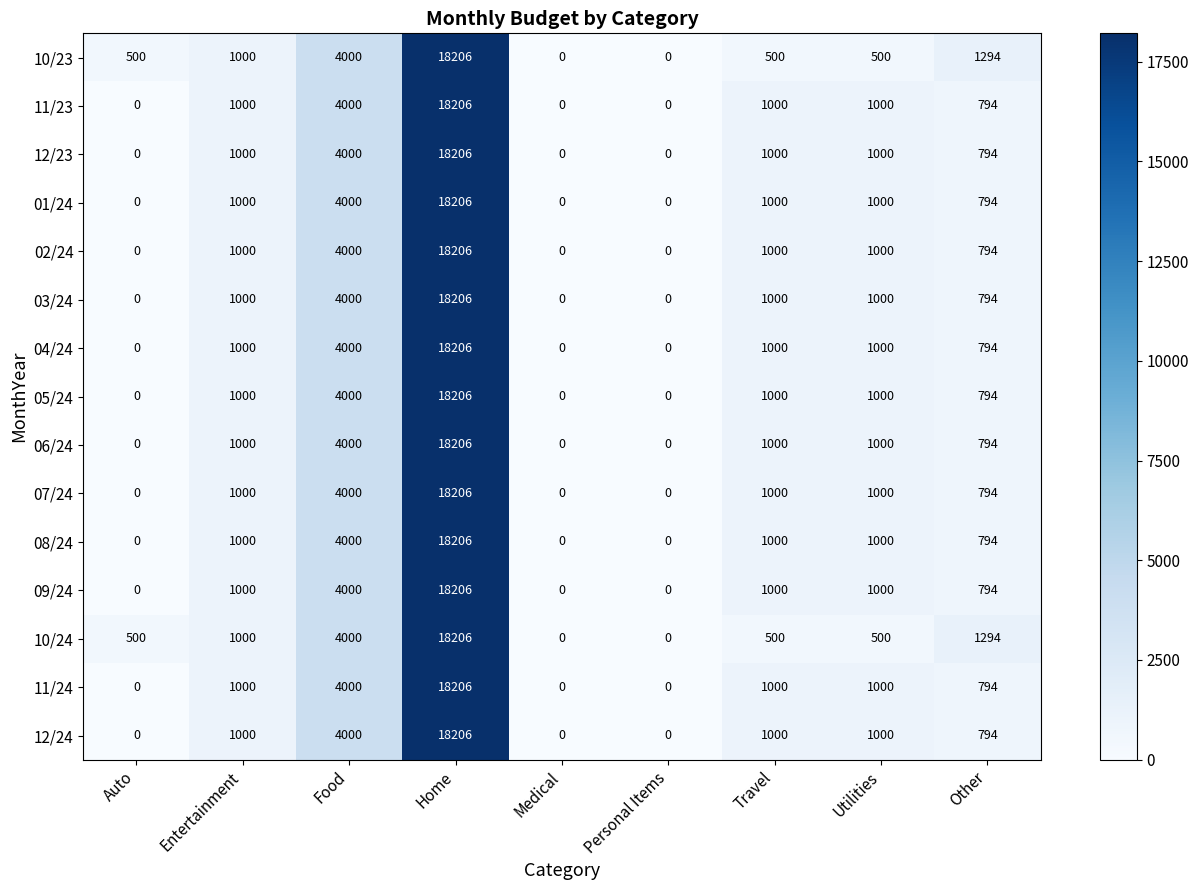

Is it true that 12/24 equals -7143 at Auto?

False